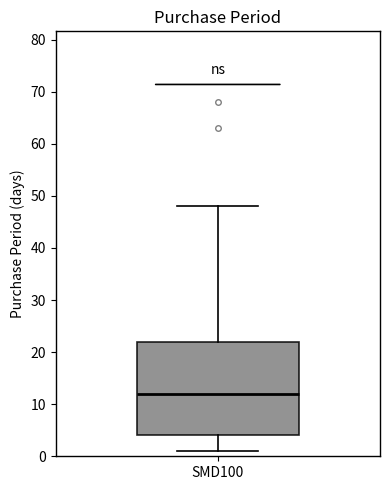

Read this box plot against the y-axis: the position of the median line, the range covered by the box, and the ends of both whiskers. The values are not printed on the chart, so give them approximately, as read against the axis.

median 12, box 4 to 22, whiskers 1 to 48